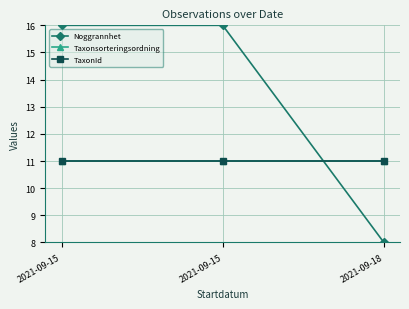

Does the chart have visible grid lines?

Yes